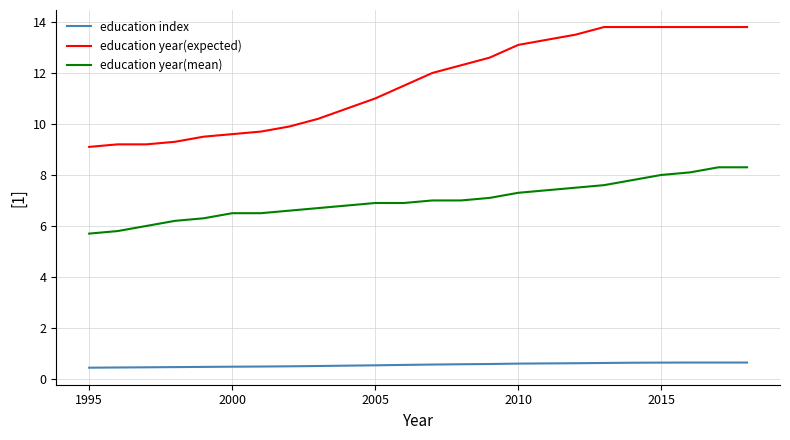

List the series in order of their overall mean, highest first.

education year(expected), education year(mean), education index